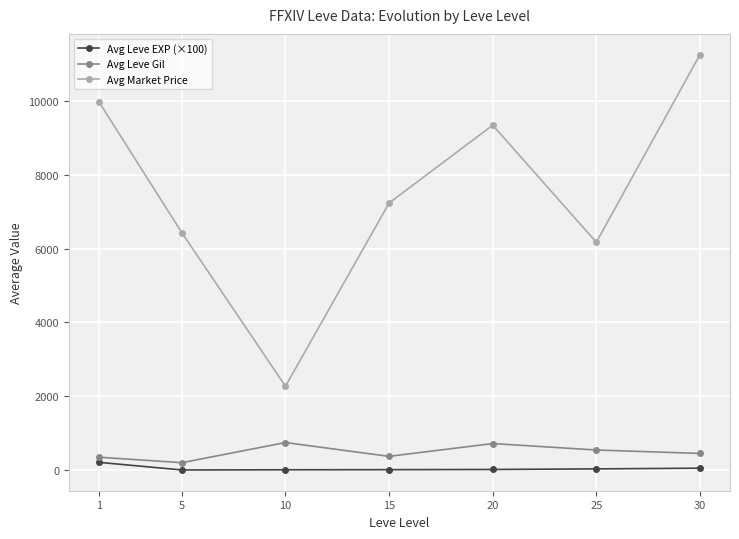

How many interior local peaks does the Avg Market Price series have?

1